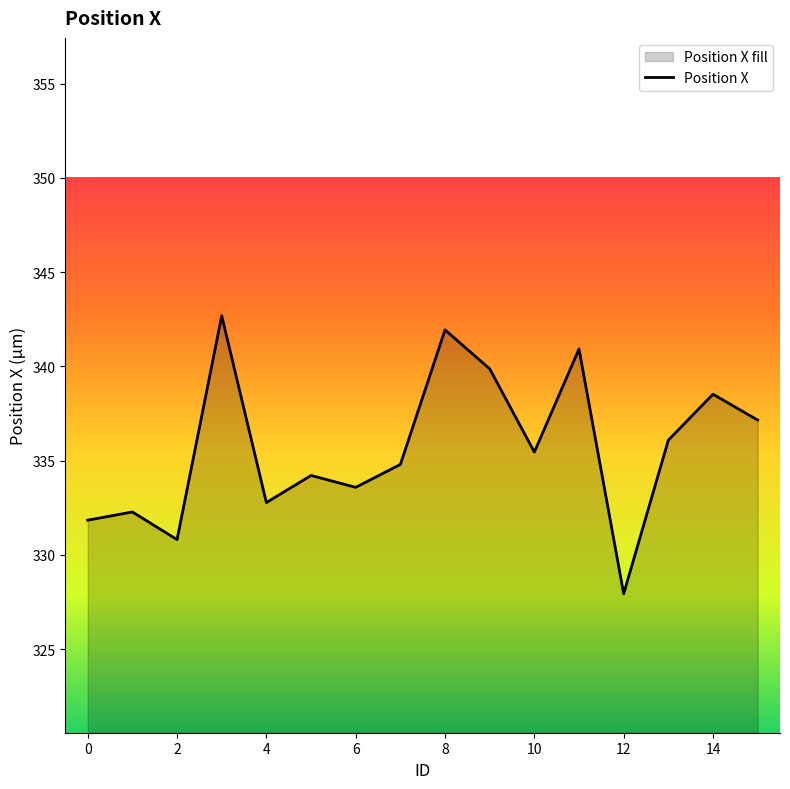

True or false: the data shows 338.5 at 14.

True